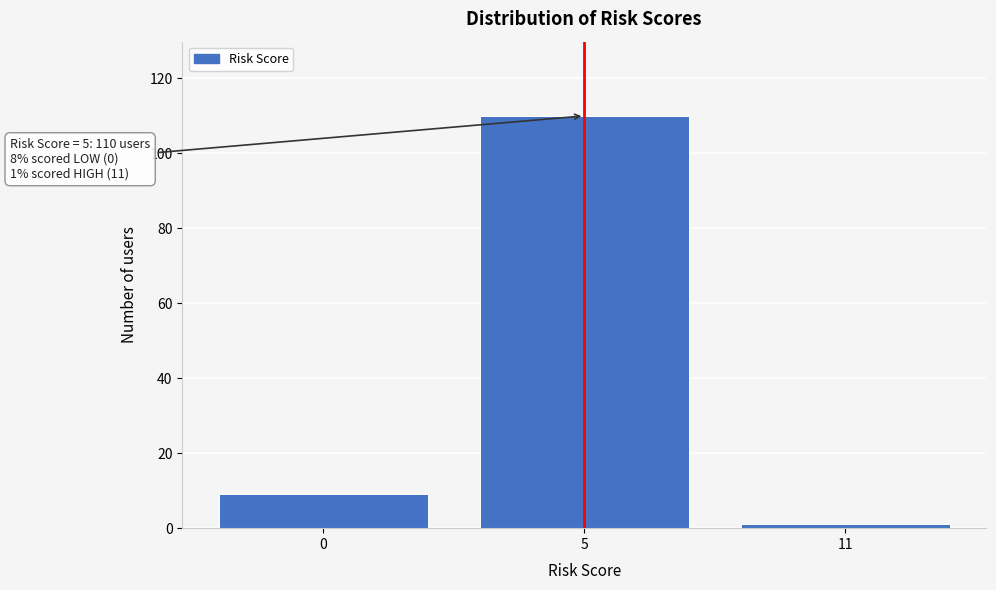

Reading right to left, what are all the values shown in this chart?

1	110	9